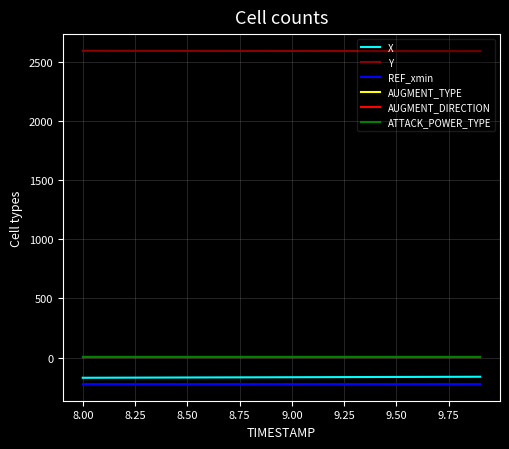

Does the chart have visible grid lines?

Yes